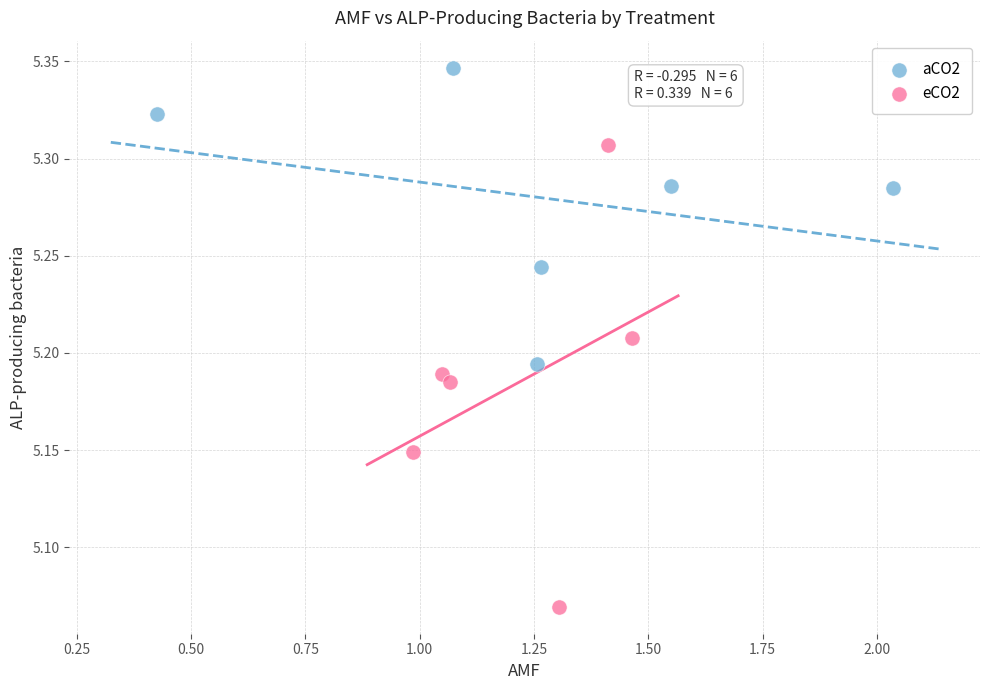

Which series reaches the maximum Y coordinate?

aCO2